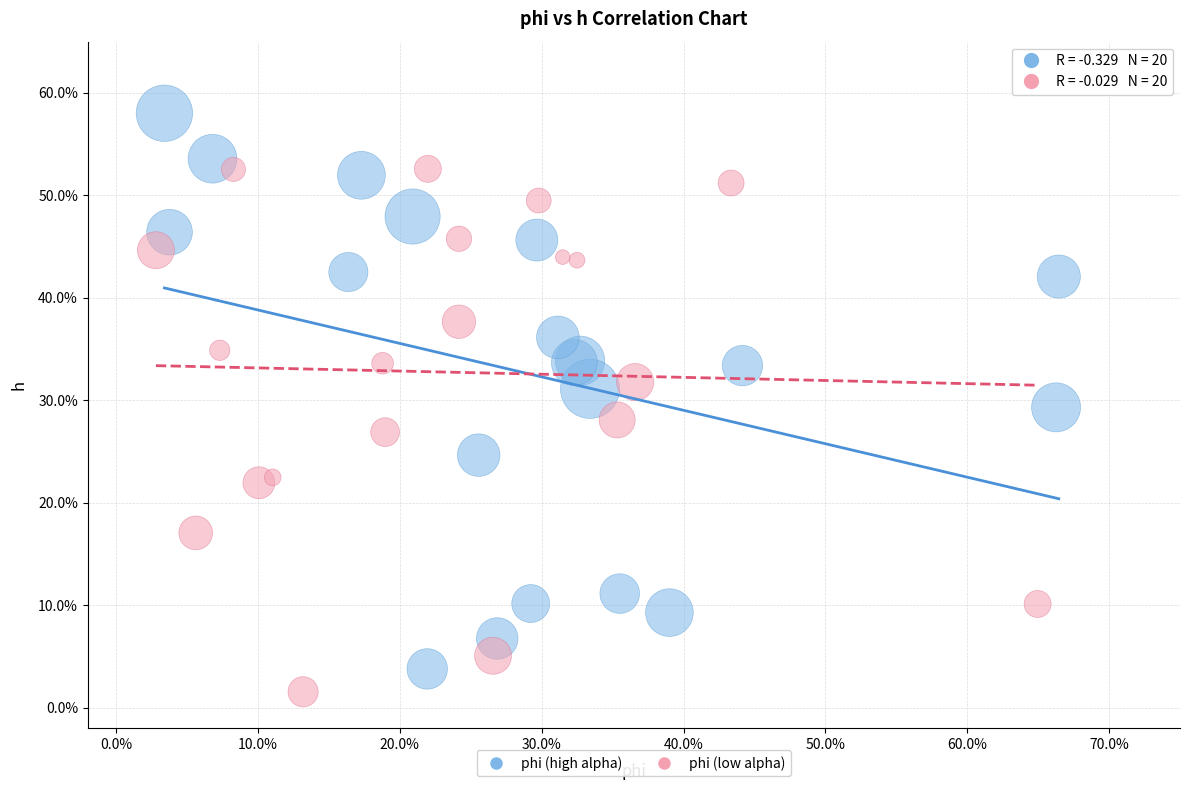

Which series has the largest Y range (max minus min)?

phi (high alpha)